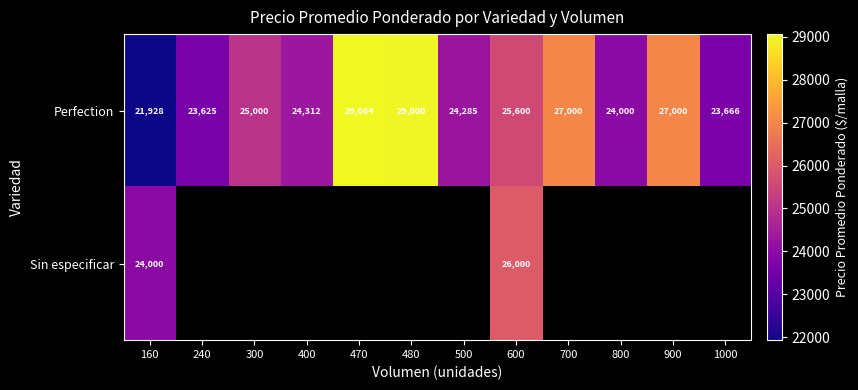

Rank the series at 600 from lowest to highest value.

Perfection, Sin especificar